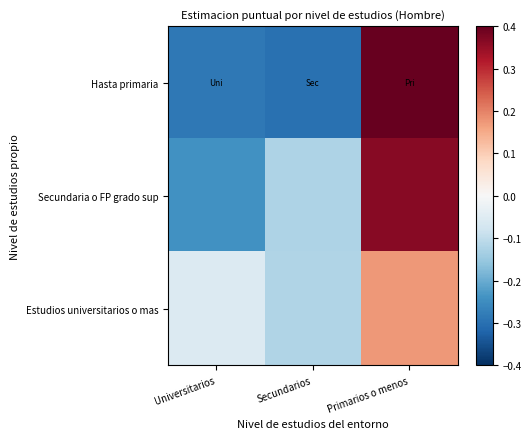

Rank the series by their maximum value, from lowest to highest.

Estudios universitarios o mas, Secundaria o FP grado sup, Hasta primaria